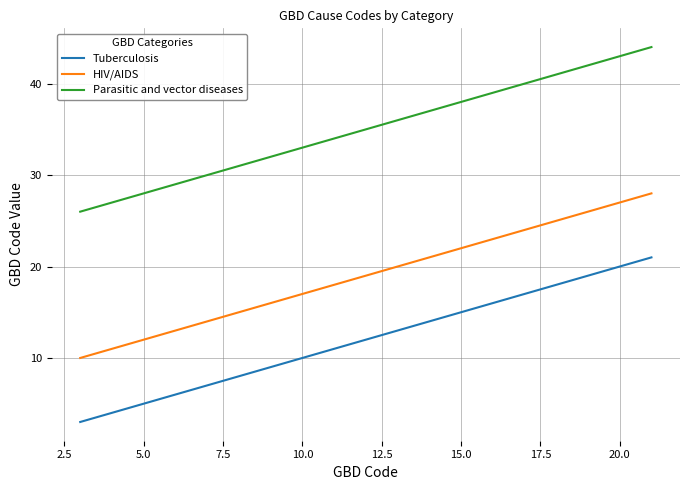

Which series has the largest total across all categories?

Parasitic and vector diseases